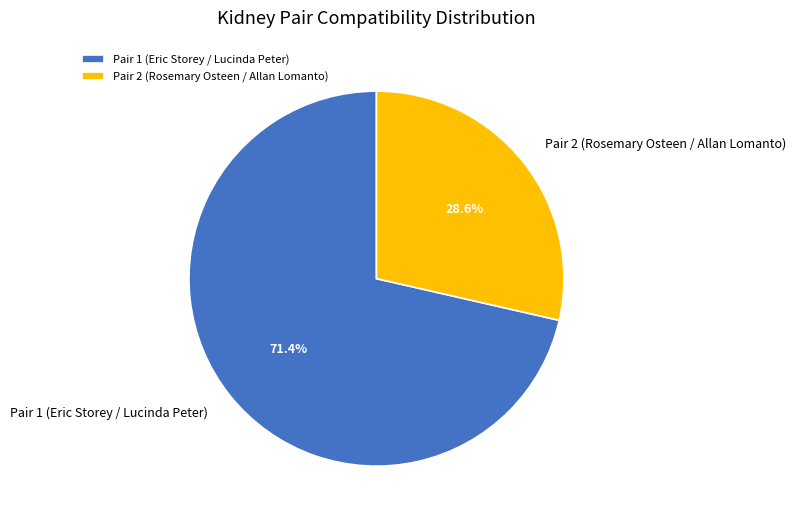

Do Pair 1 (Eric Storey / Lucinda Peter) and Pair 2 (Rosemary Osteen / Allan Lomanto) together represent more than half of the pie?

Yes